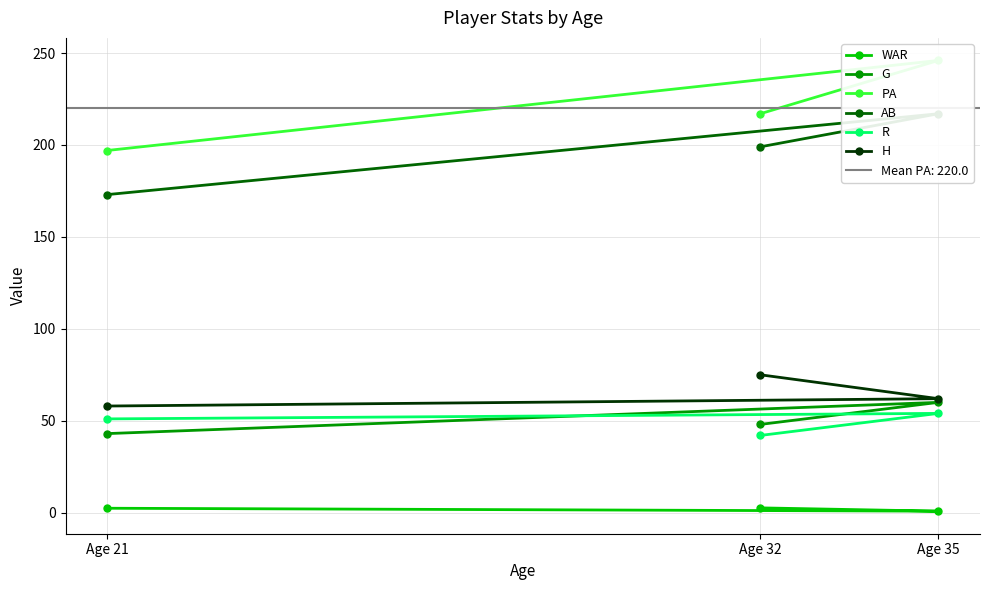

What is the difference between the second highest and minimum values in the G series?

5.0